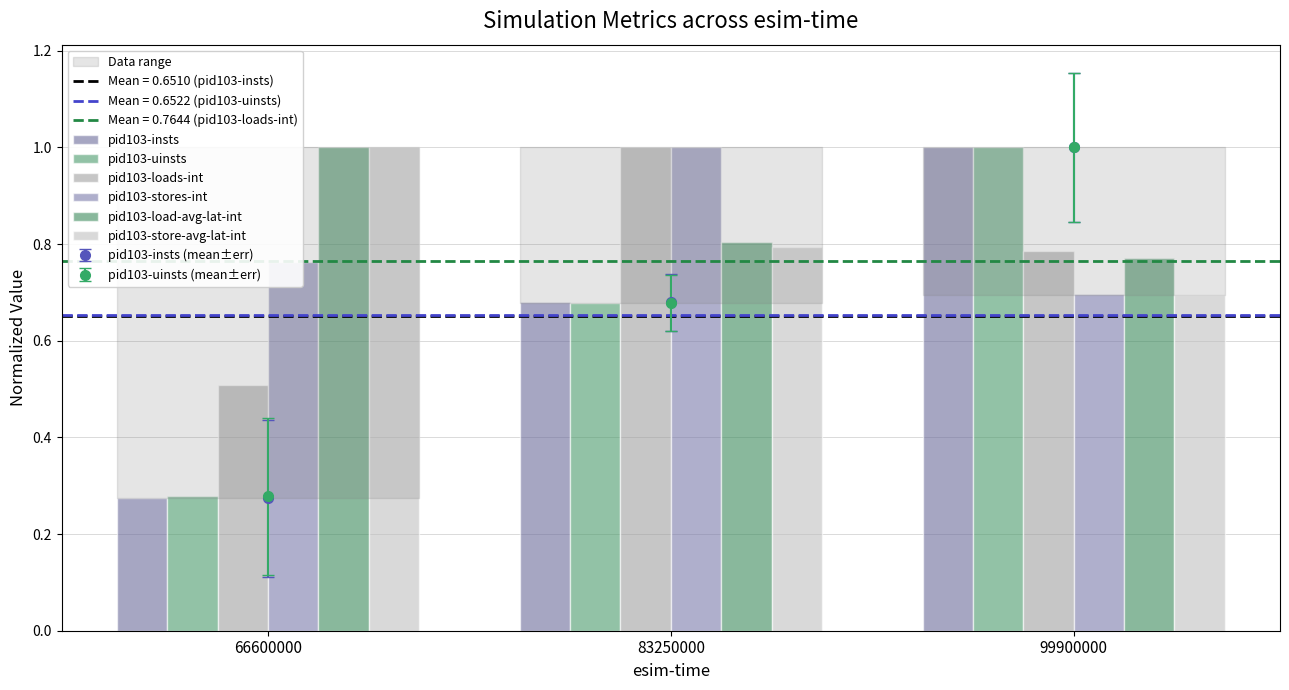

Which series has the largest total across all categories?

pid103-load-avg-lat-int